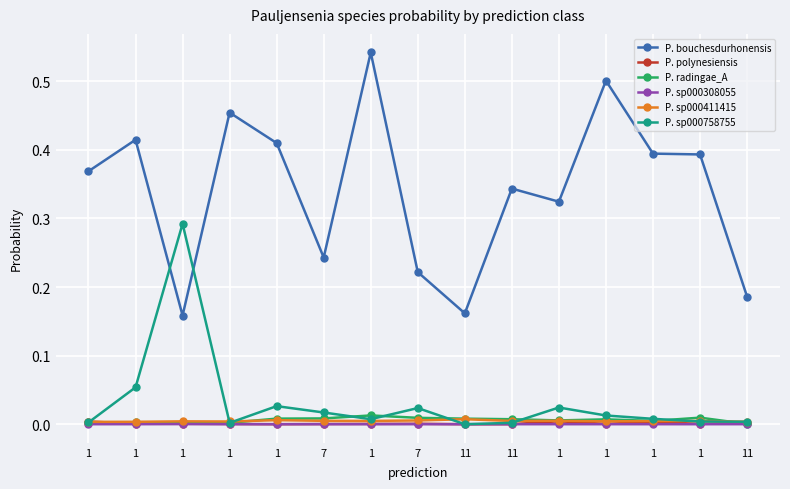

How many lines are shown in the chart?

6